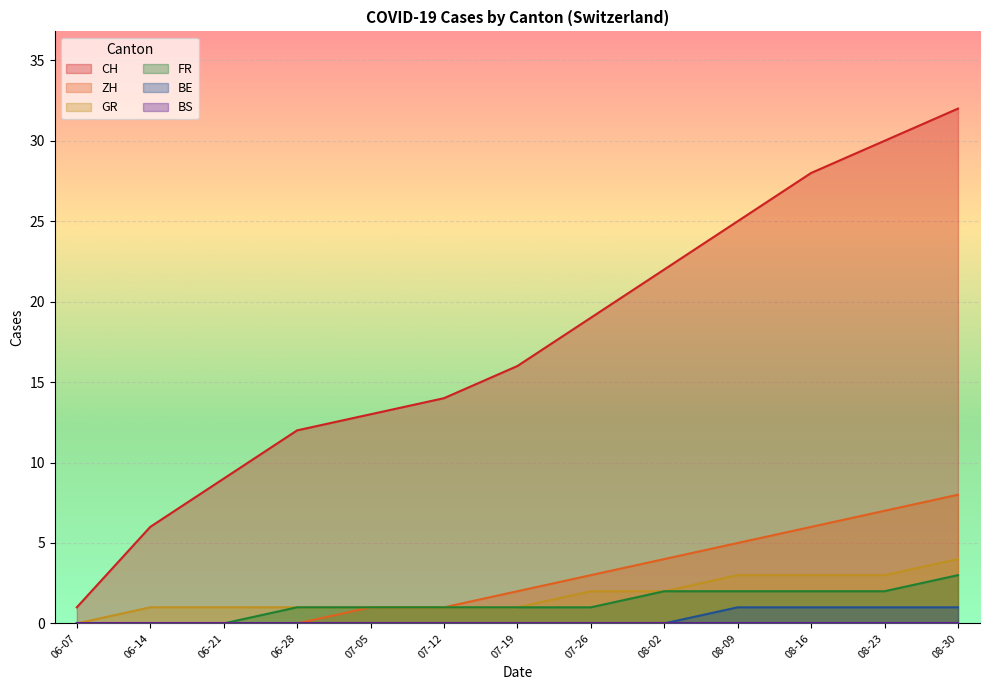

Which series has the widest spread of values?

CH